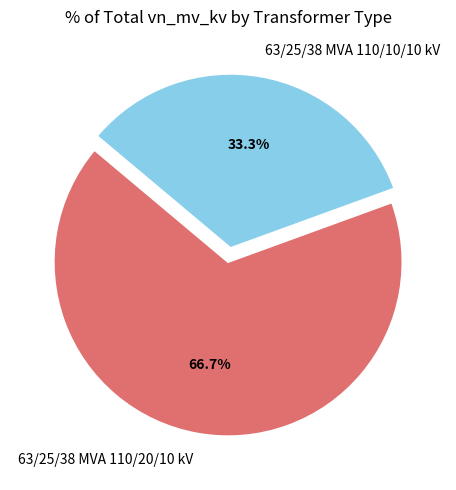

Is there a majority slice in this chart?

Yes